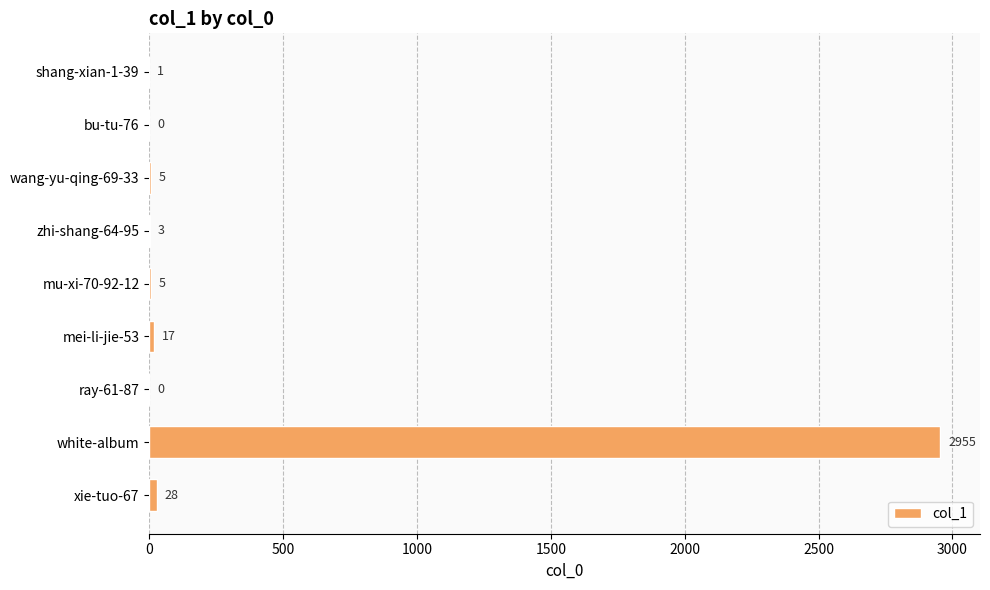

Which has a higher value, shang-xian-1-39 or mei-li-jie-53?

mei-li-jie-53